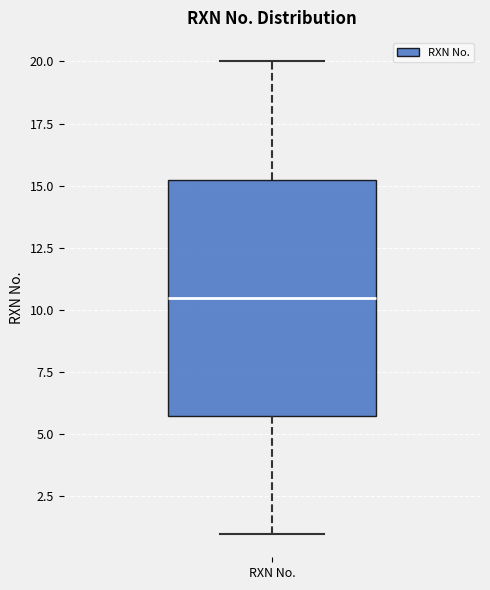

Where is the lower edge of the box for RXN No. on the y-axis? The values are not printed on the chart, so give them approximately, as read against the axis.

6.0